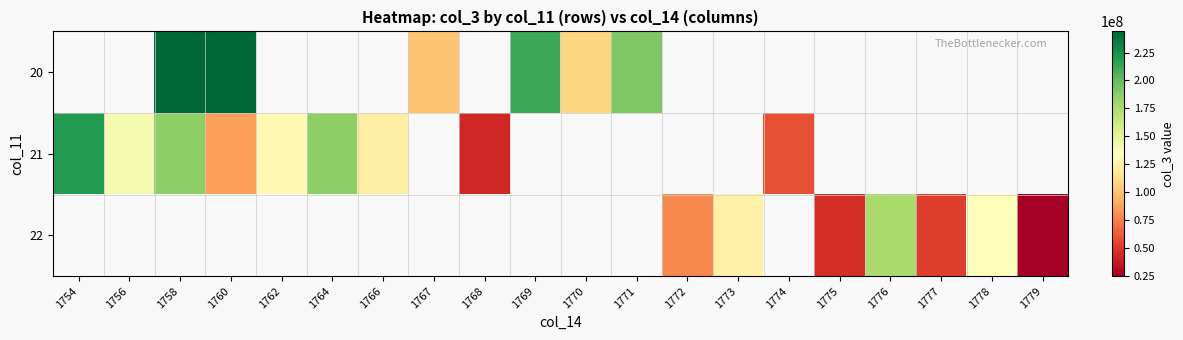

Count the number of categories in the chart.

20